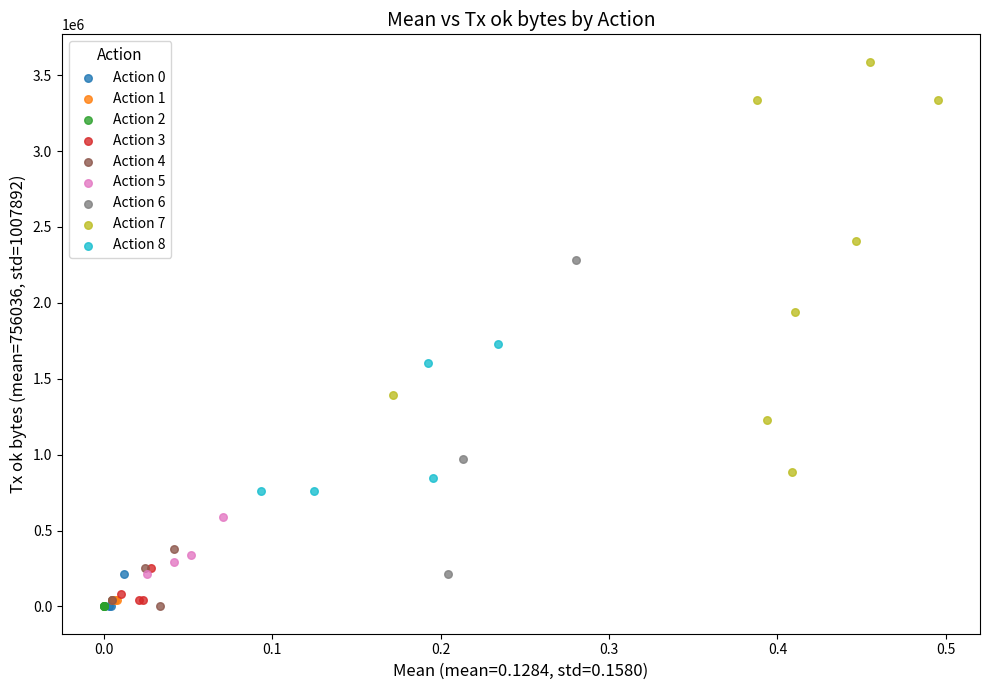

Which series contains the highest Y value?

Action 7